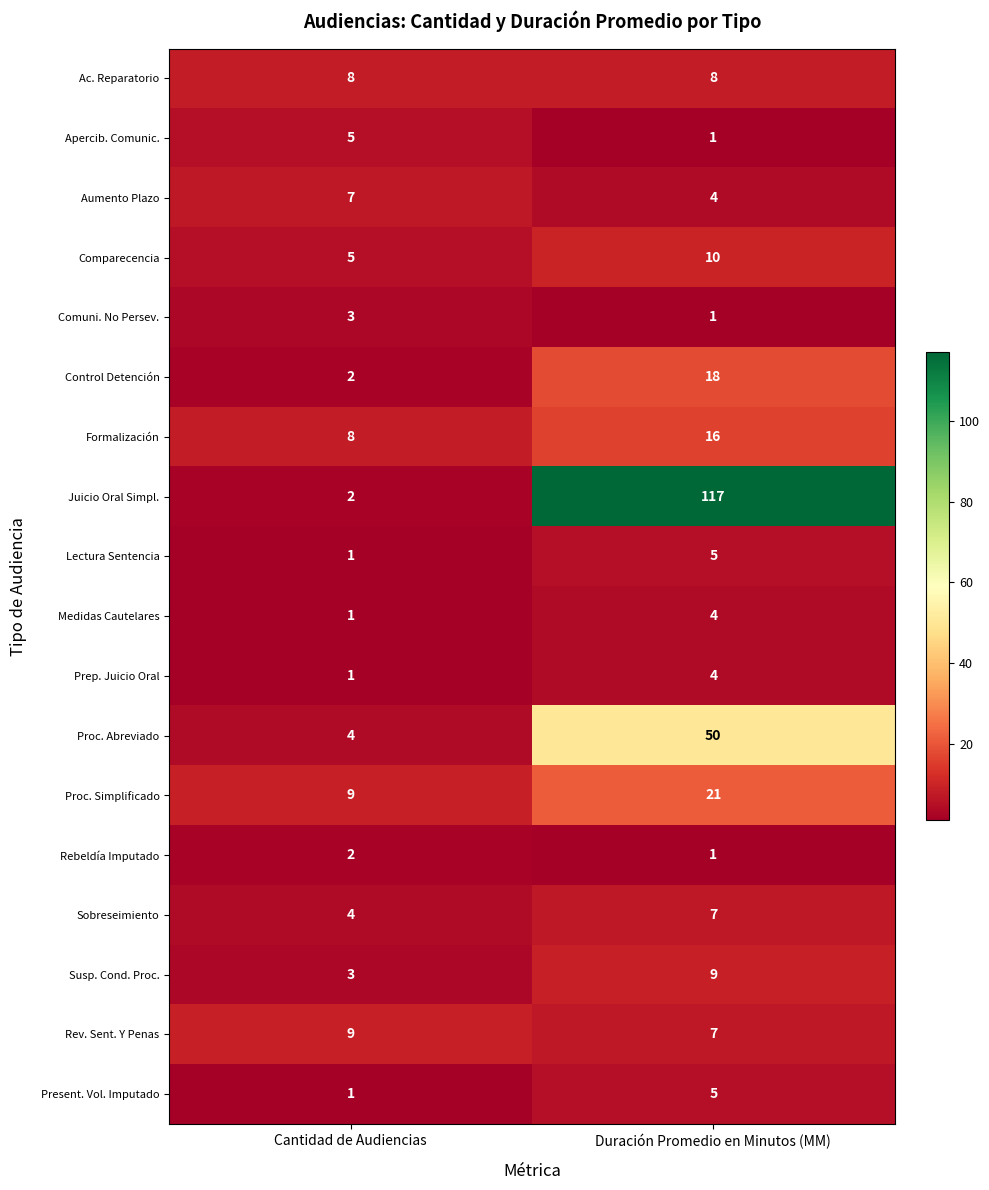

What is the average value of the Formalización series?

12